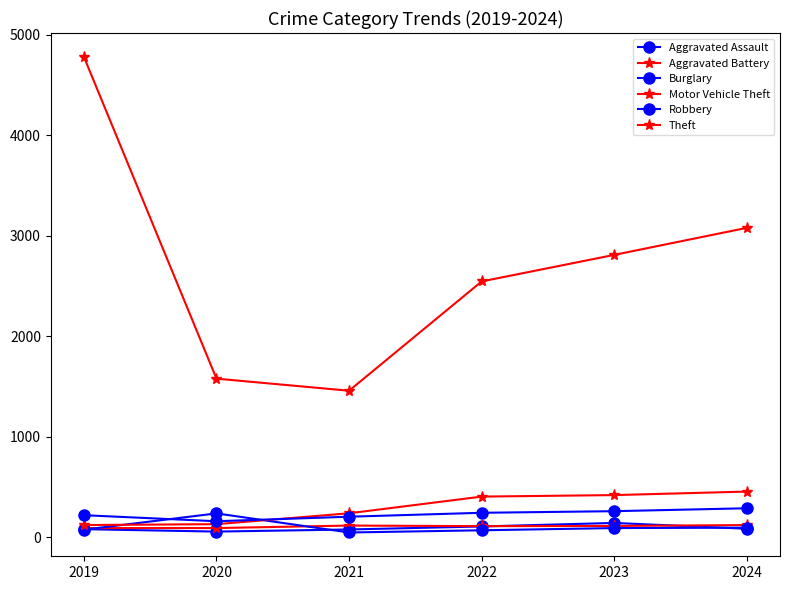

Does the chart display data point markers on the line(s)?

Yes